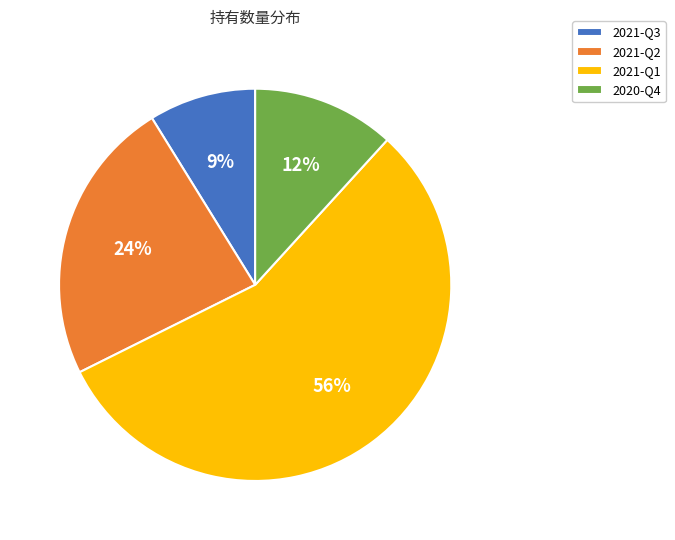

To the nearest percent, what is the difference between the 2020-Q4 and 2021-Q3 slice percentages?

3%